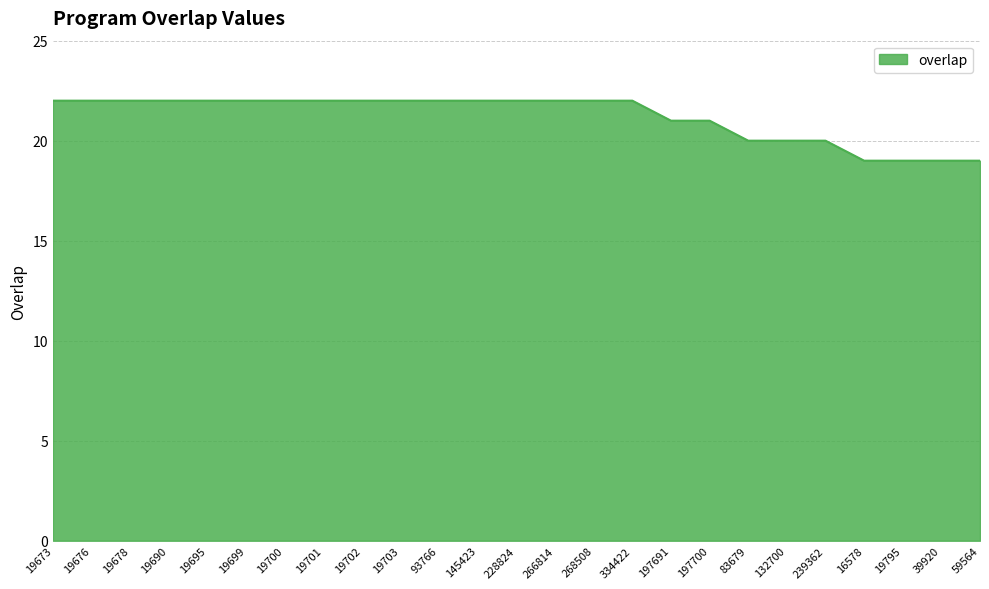

What position from the left is 83679?

19